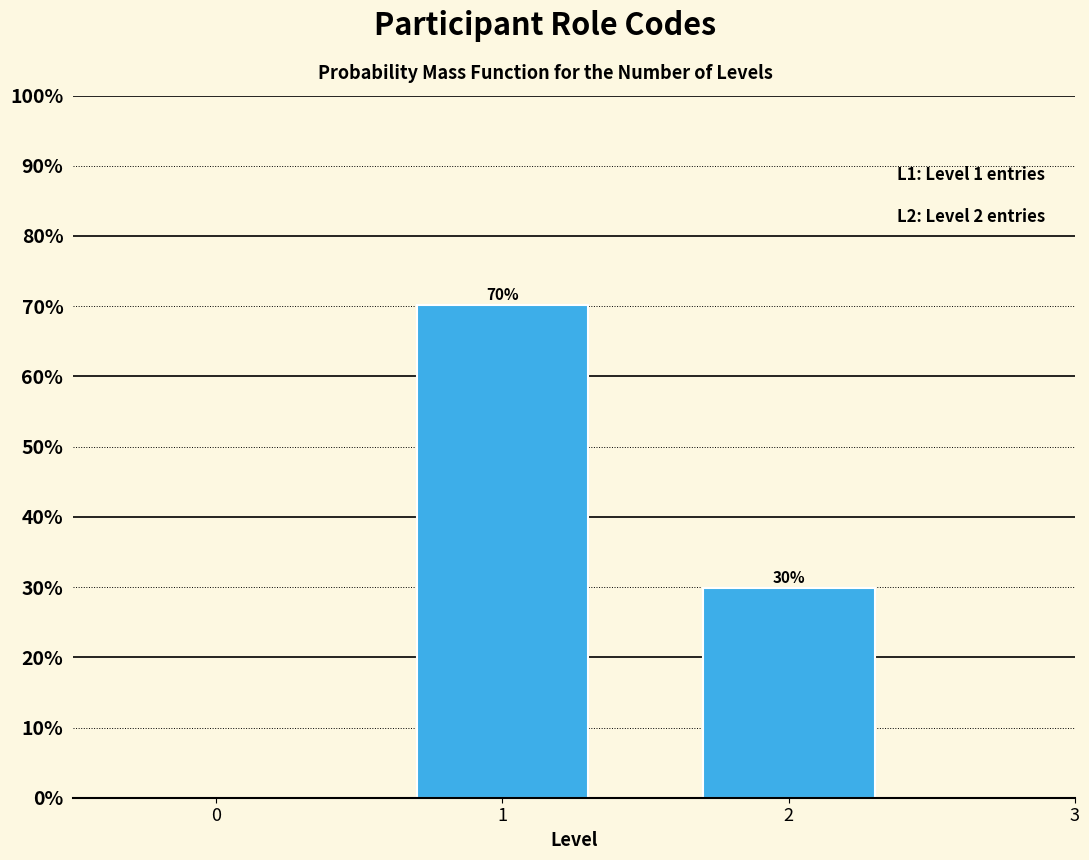

Approximately how many times larger is the value at 2 compared to 1?

0.4